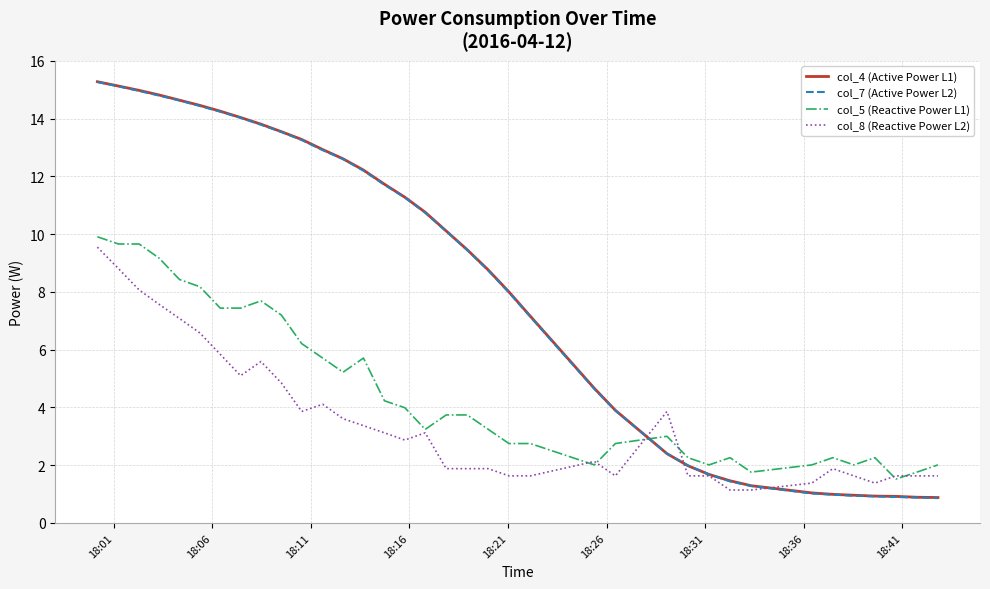

How many categories are shown in the chart?

36